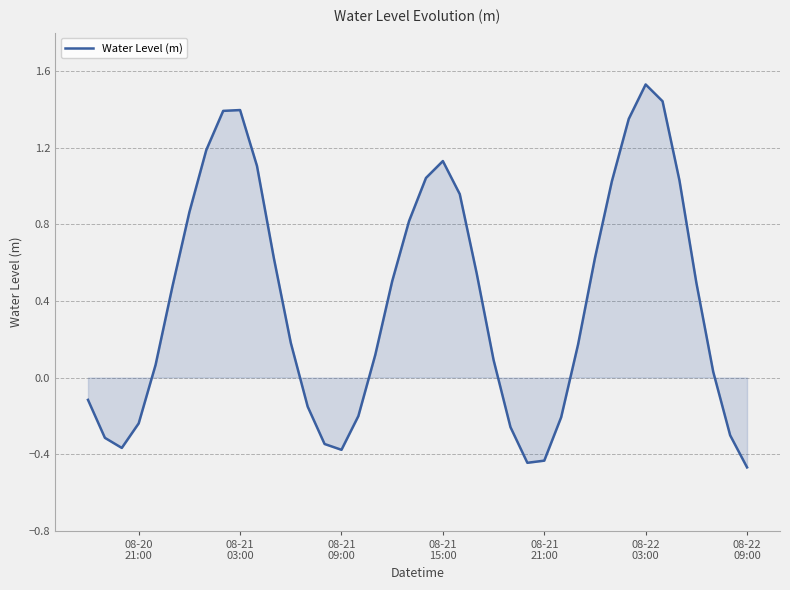

What is the difference between the maximum and minimum values?

2.0